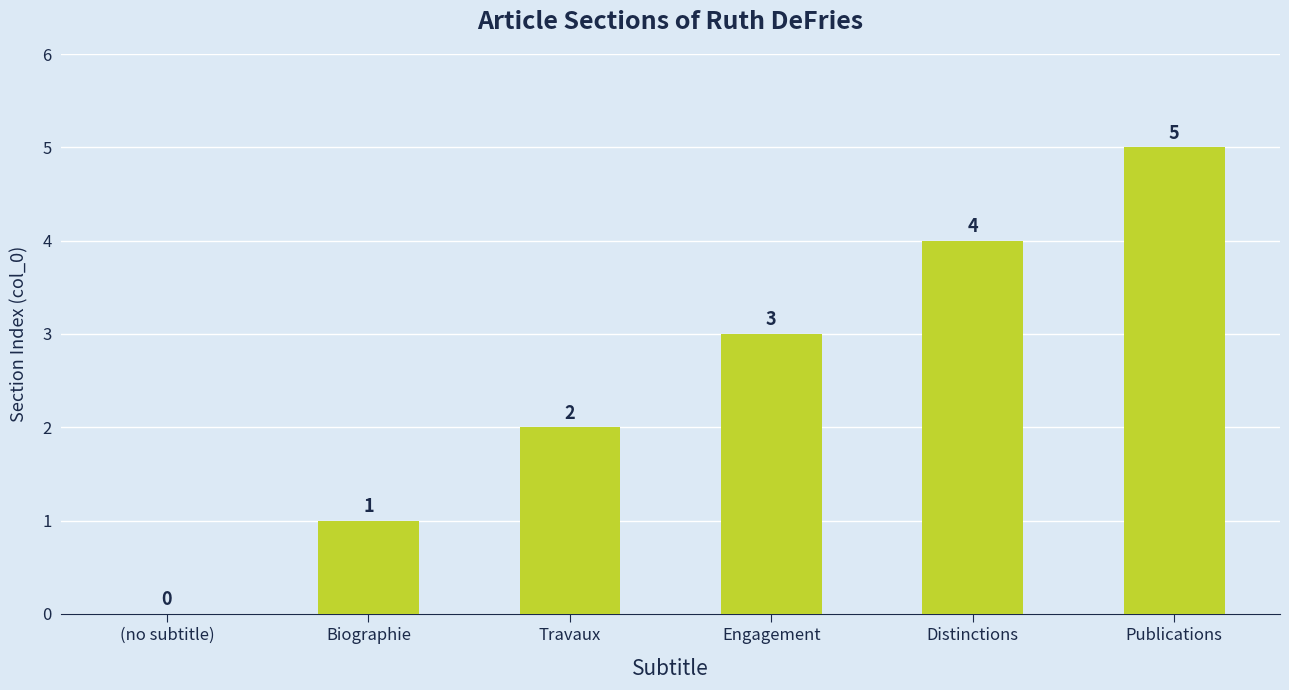

How many categories are shown in the chart?

6